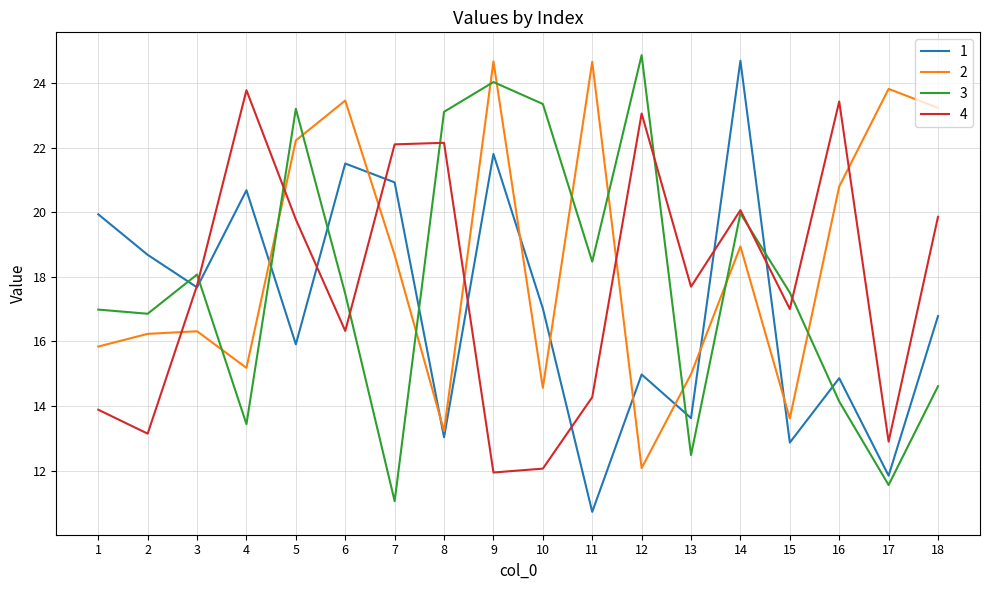

What is the minimum value shown in the chart?

10.7